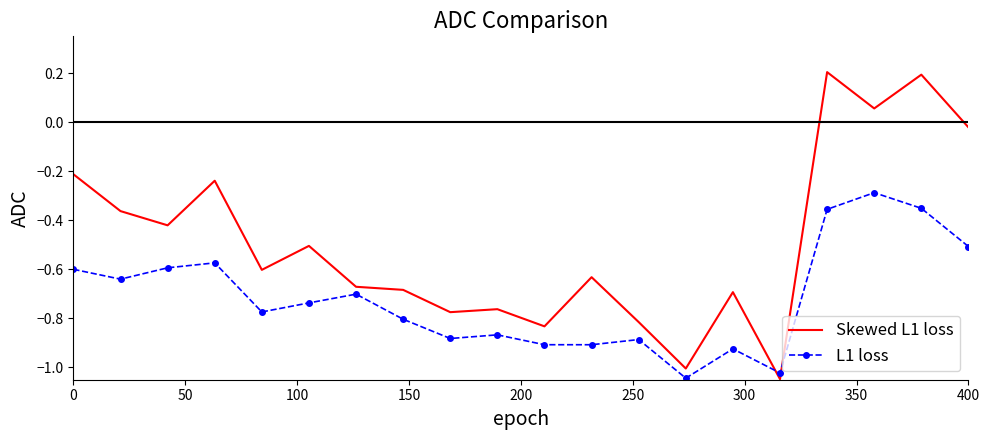

After their last crossing, which series has the higher values: Skewed L1 loss or L1 loss?

Skewed L1 loss